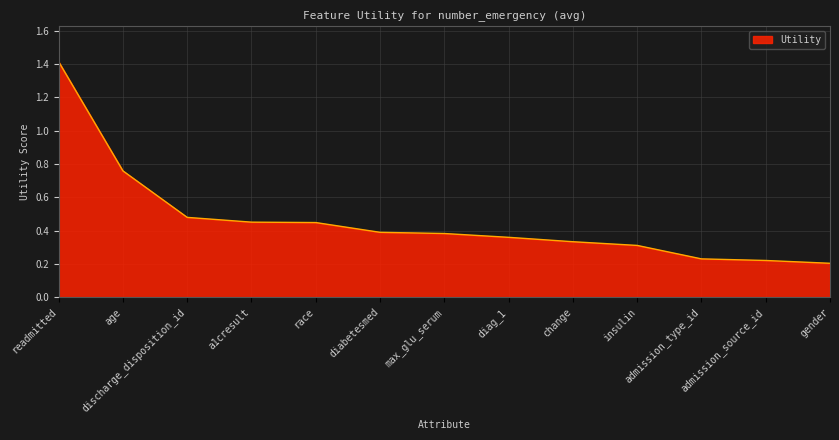

What position from the left is race?

5